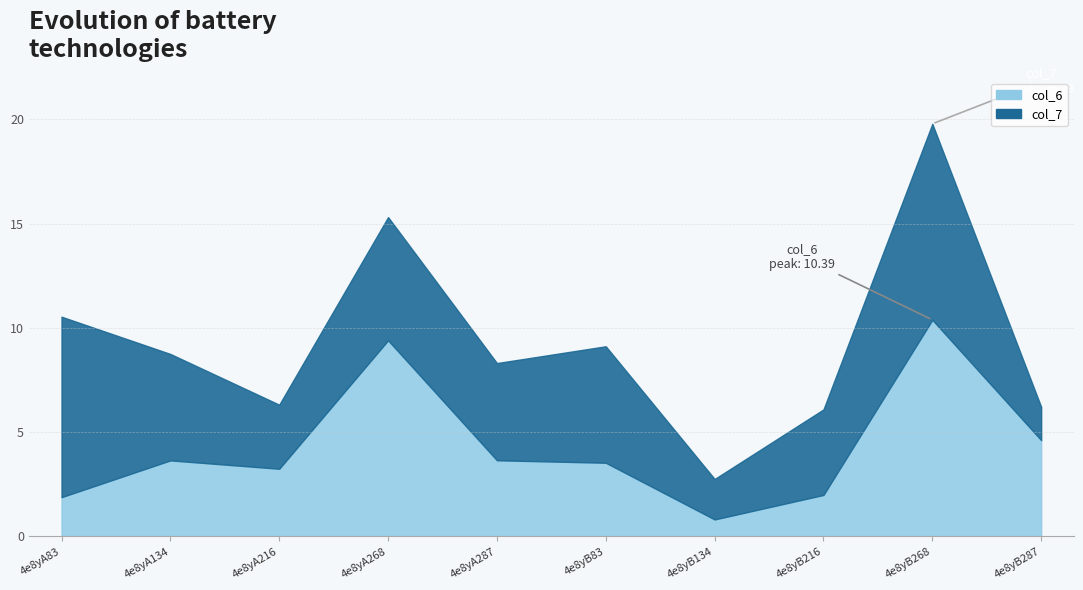

The col_6 series shows 0.8 at 4e8yB134. True or false?

True